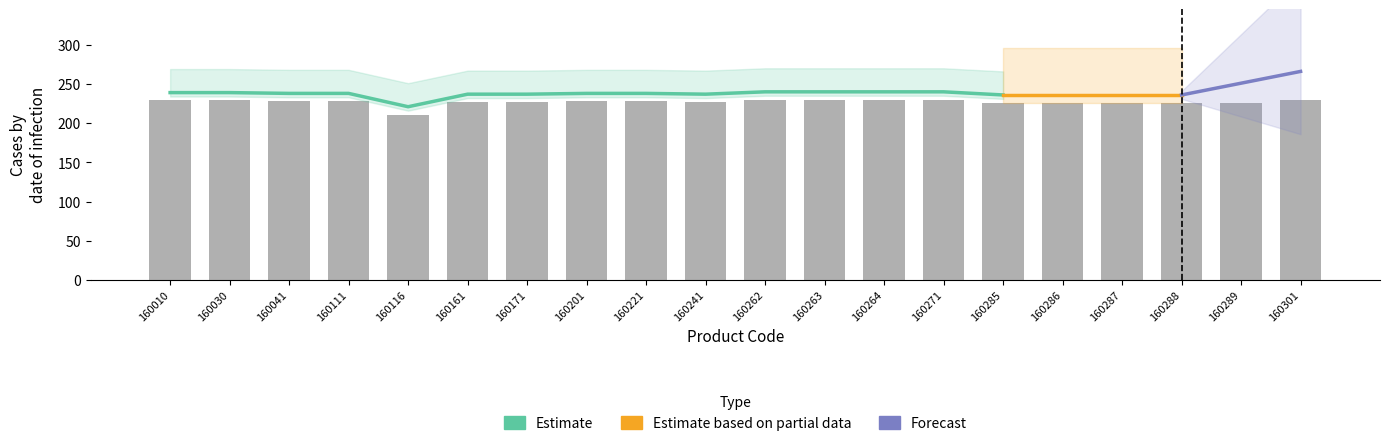

Where is the data nearest to the value 220?

160285